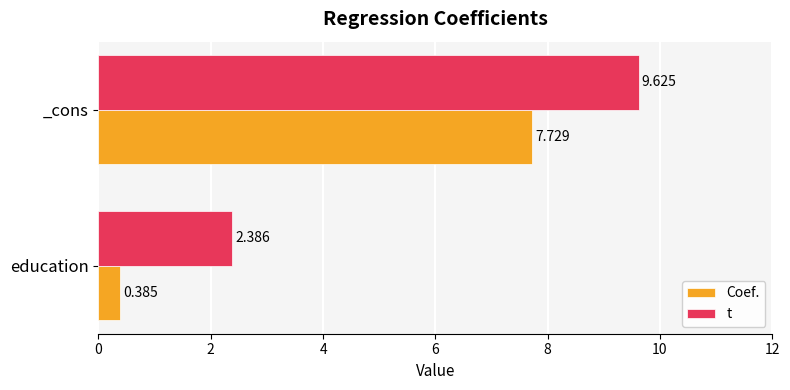

Which series has the widest spread of values?

Coef.